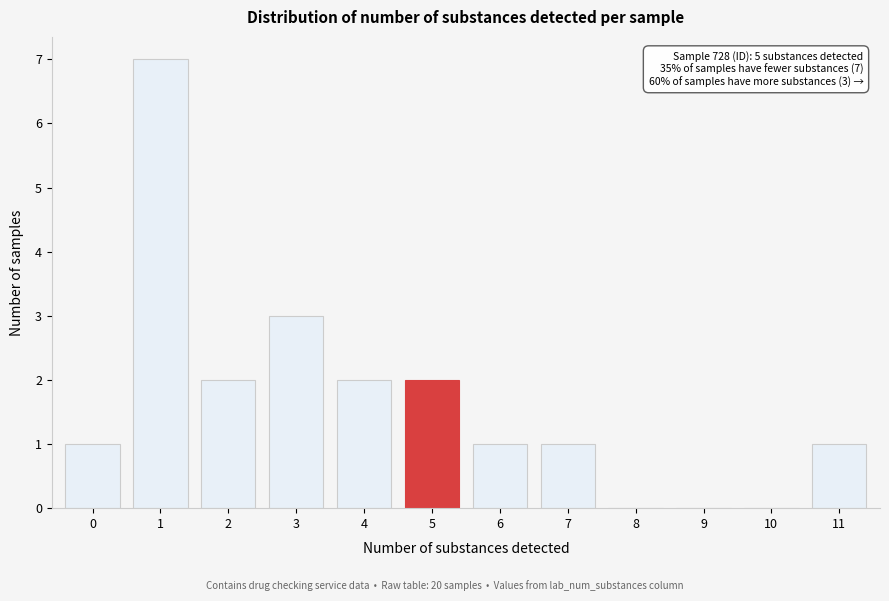

Reading left to right, transcribe all the data shown in this chart.

0=1	1=7	2=2	3=3	4=2	5=2	6=1	7=1	8=0	9=0	10=0	11=1